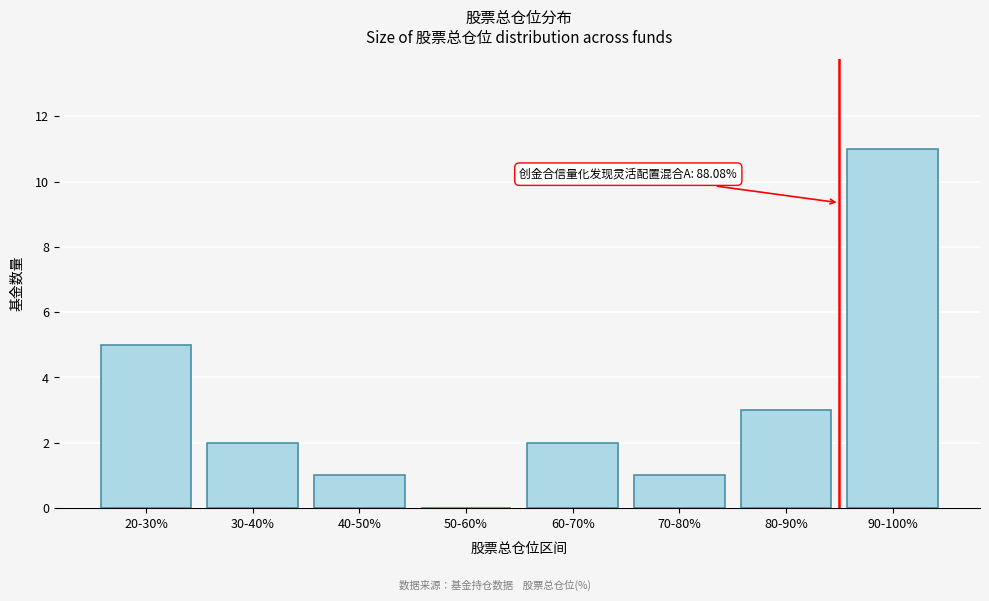

Reading left to right, extract all data points from this chart.

20-30%=5	30-40%=2	40-50%=1	50-60%=0	60-70%=2	70-80%=1	80-90%=3	90-100%=11